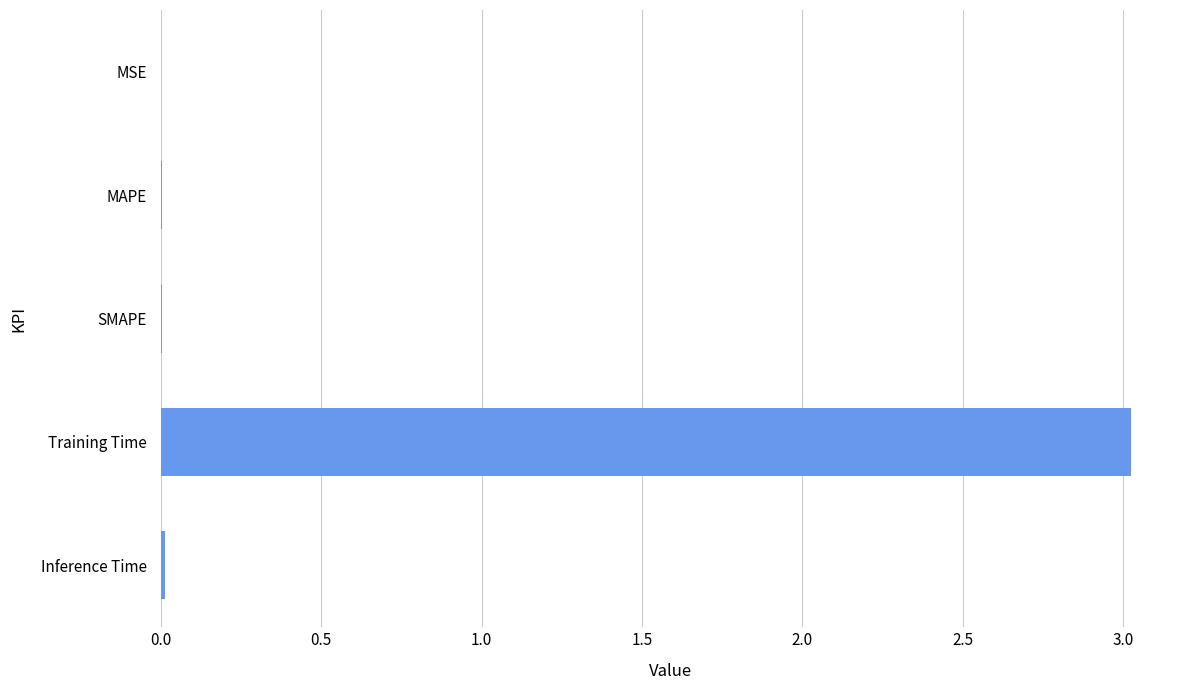

Is it true that the value at MSE is 0.0?

True